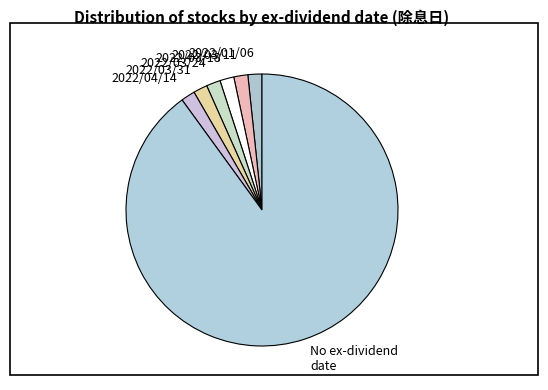

Which slice is the largest?

No ex-dividend date